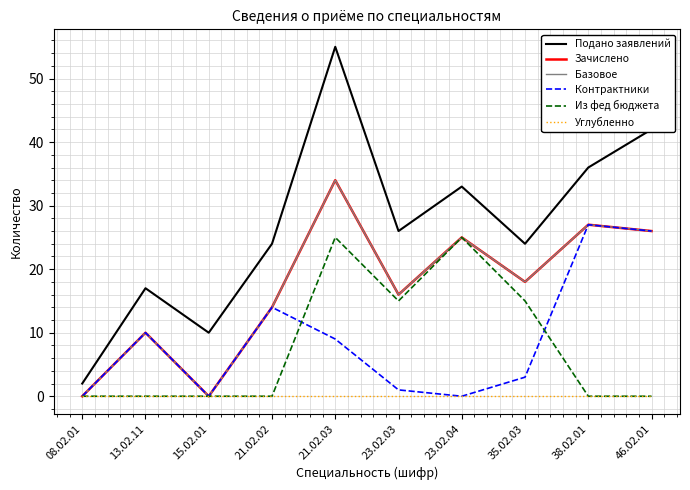

Does the chart display data point markers on the line(s)?

No